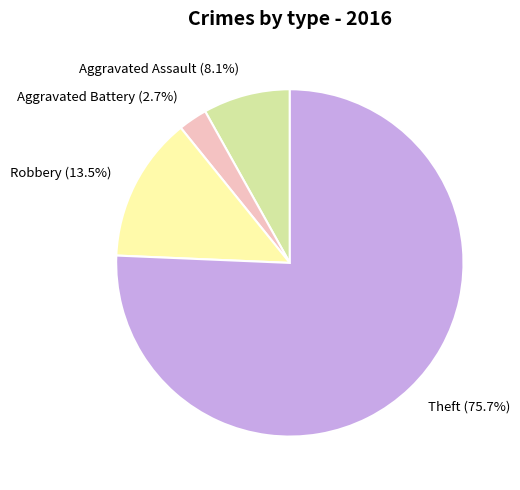

Is there a majority slice in this chart?

Yes